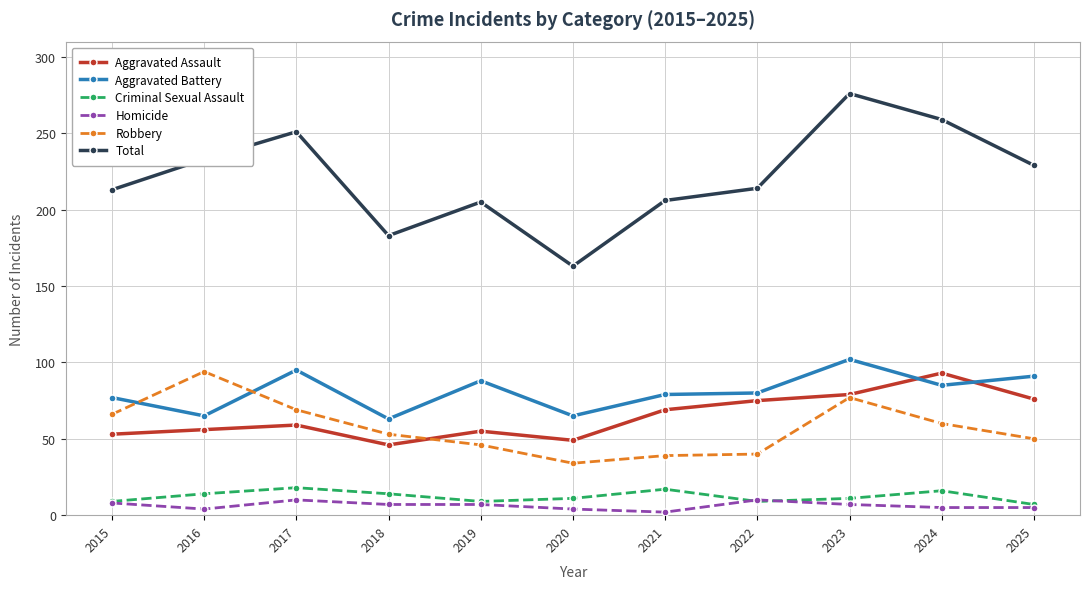

What is the maximum value for Aggravated Battery?

102